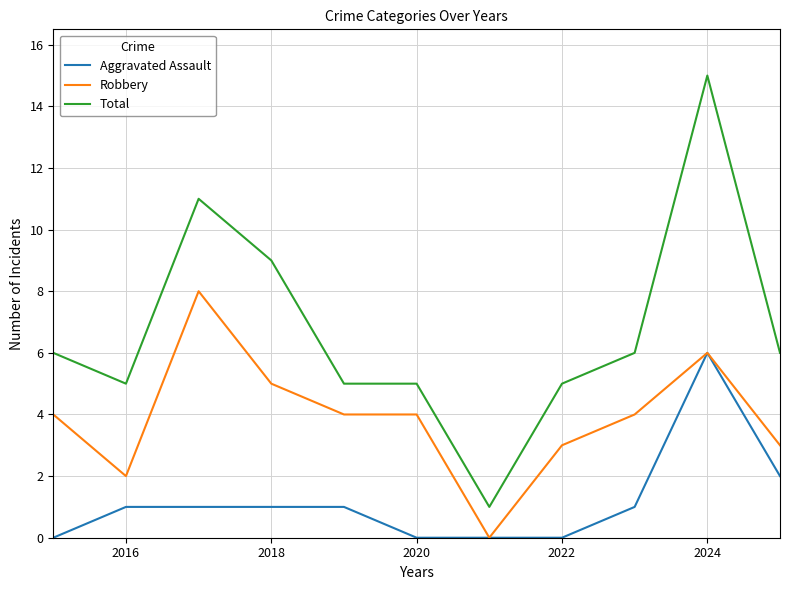

True or false: Aggravated Assault and Total intersect in this chart.

False